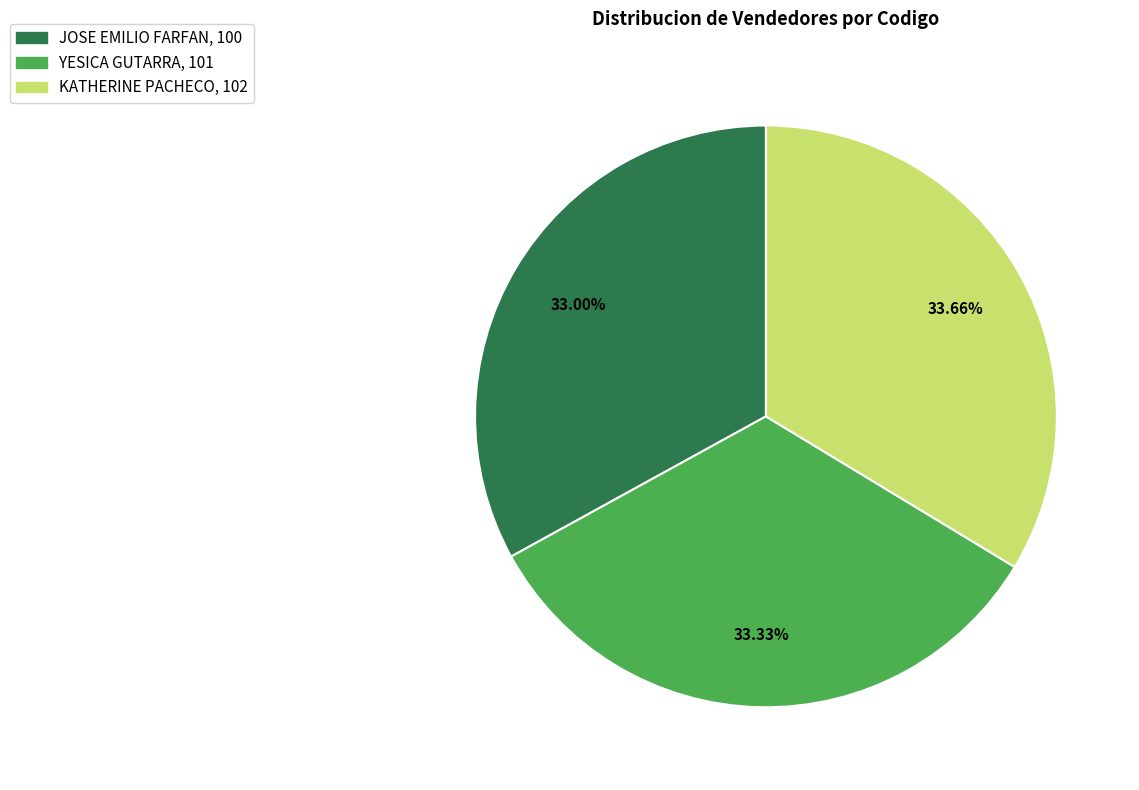

Does KATHERINE PACHECO account for over 50% of the chart?

No